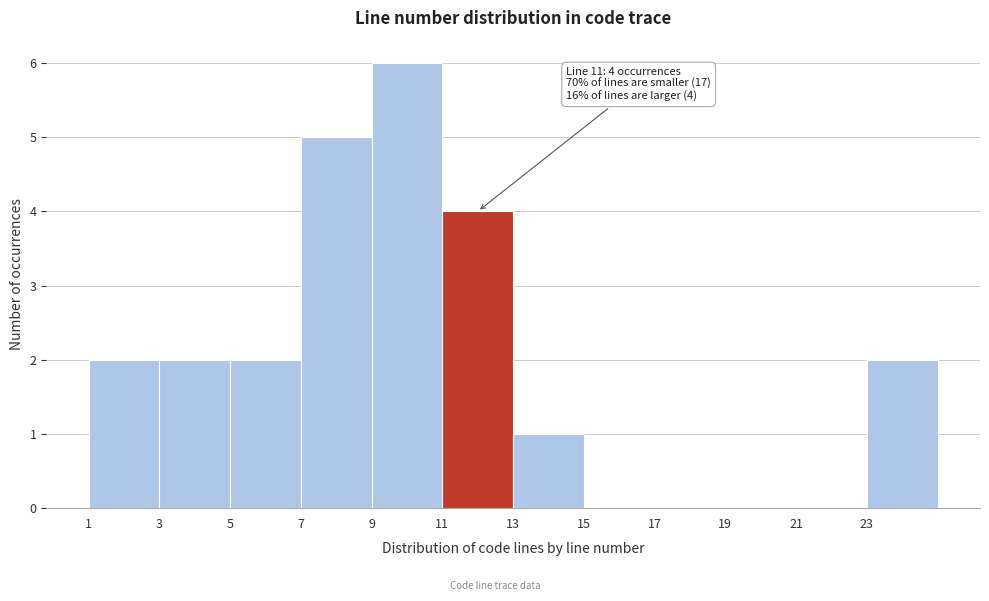

Which range on the x-axis has the tallest bar?

9 to 11